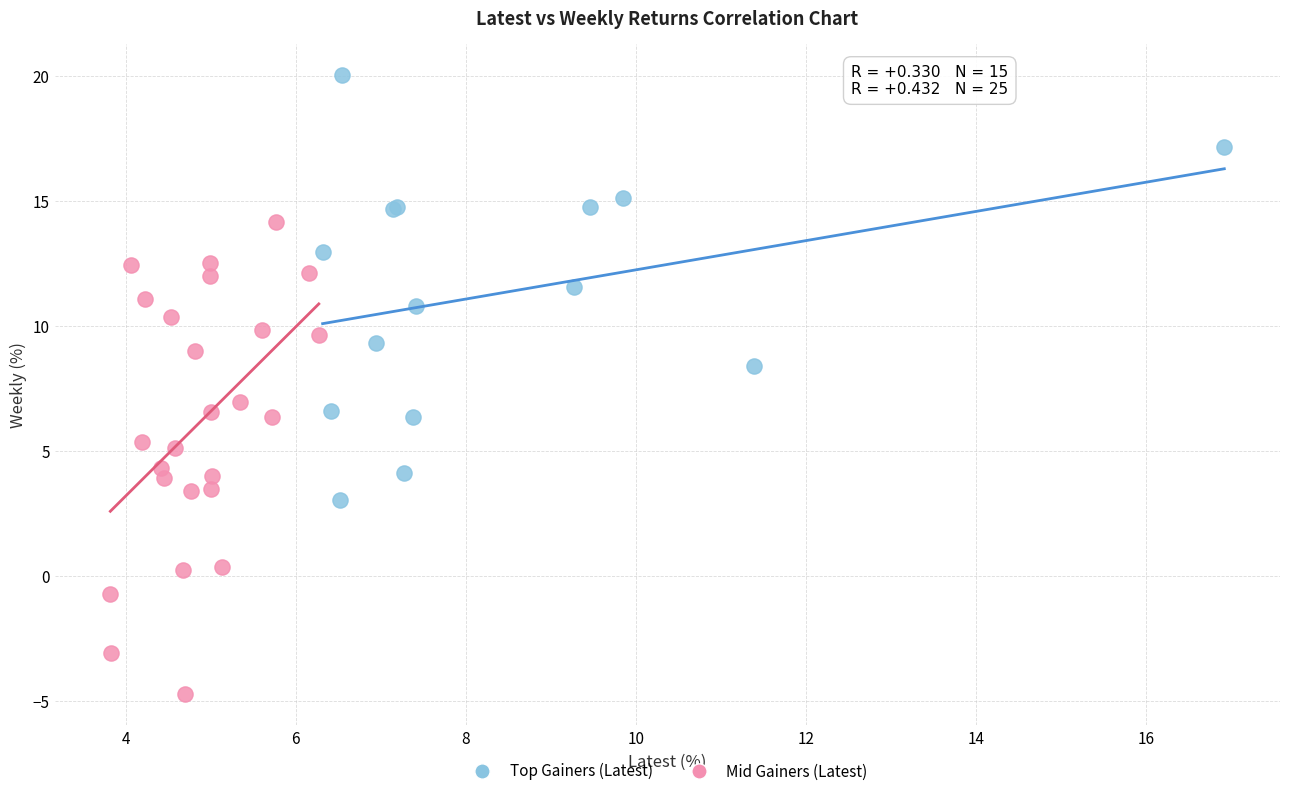

Which series has the widest spread of Y values?

Mid Gainers (Latest)